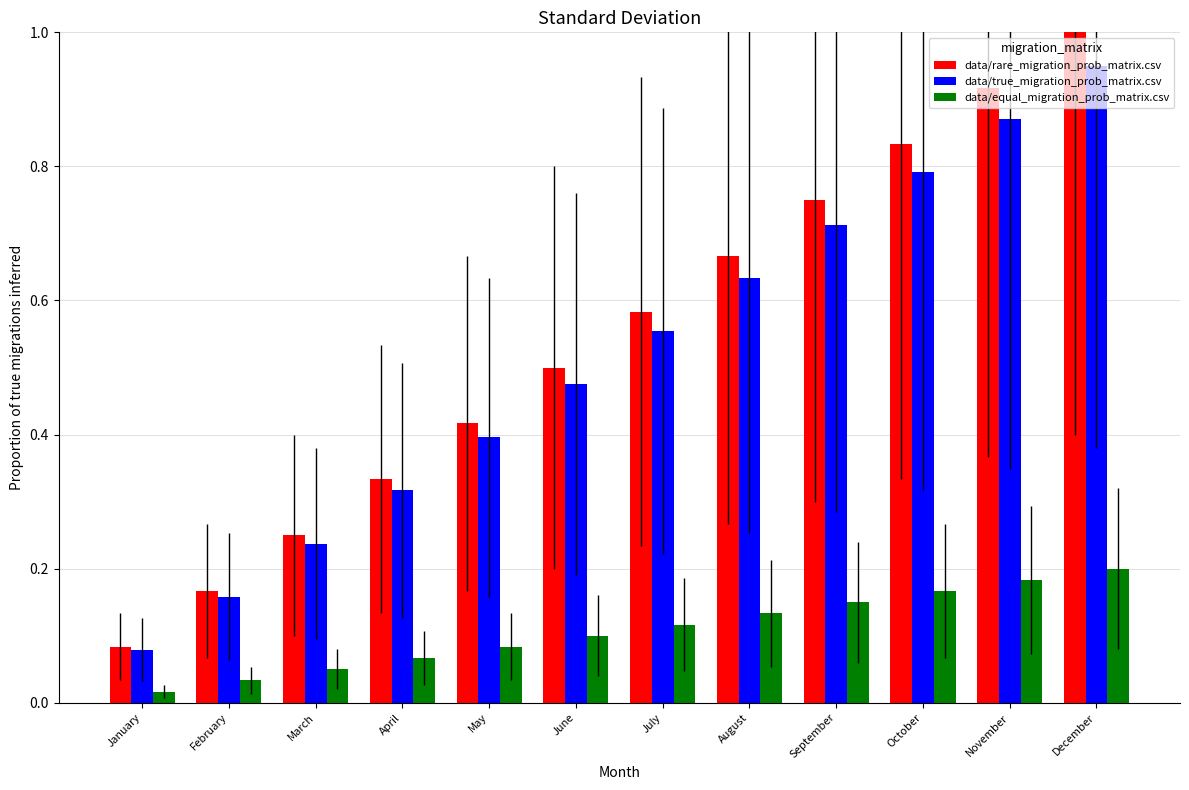

The value of data/equal_migration_prob_matrix.csv at May is 0.1. True or false?

True